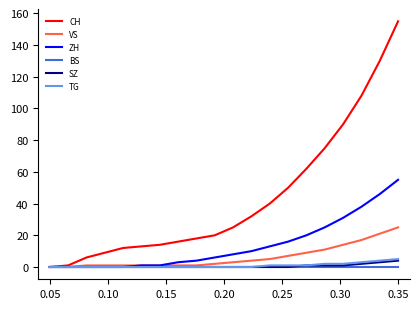

What is the difference between the second highest and second lowest values in the ZH series?

46